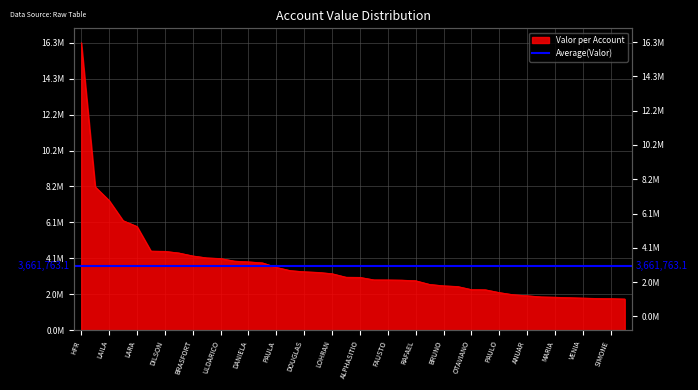

How many values are below 3007444?

20